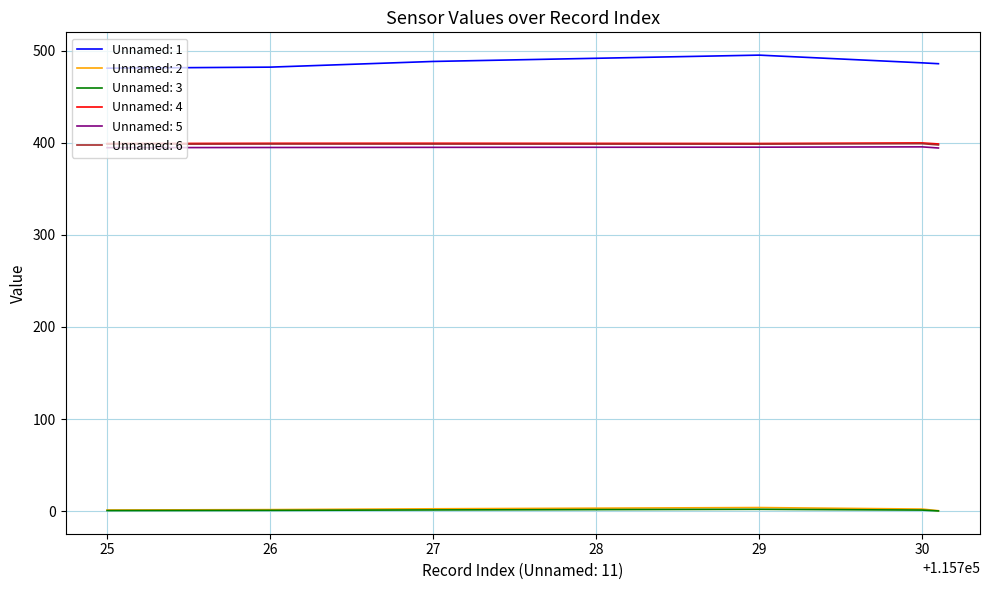

What is the highest value of the Unnamed: 5 series?

395.4